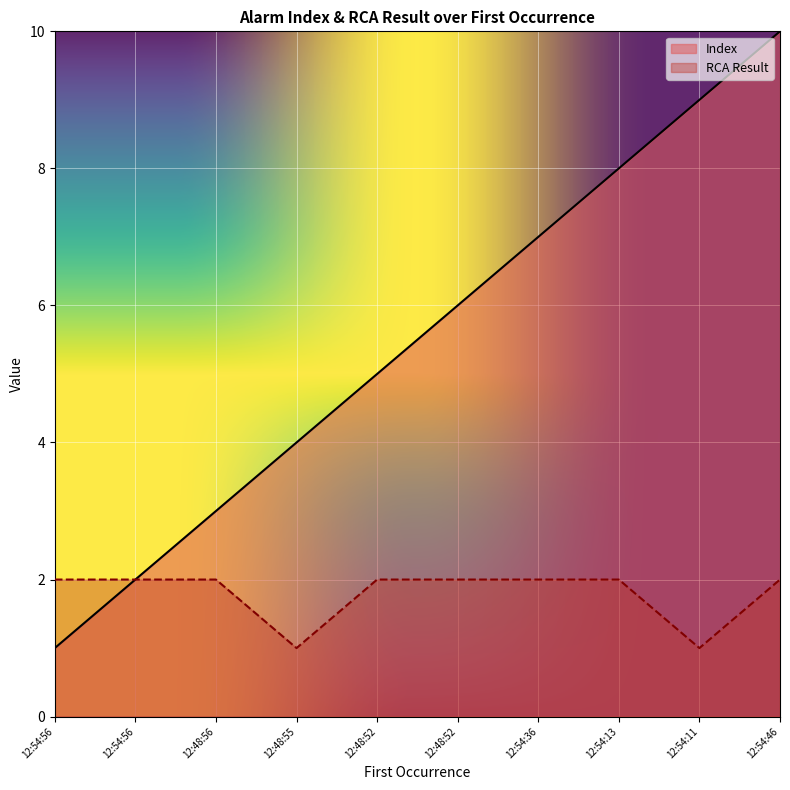

How many distinct data groups are displayed?

2